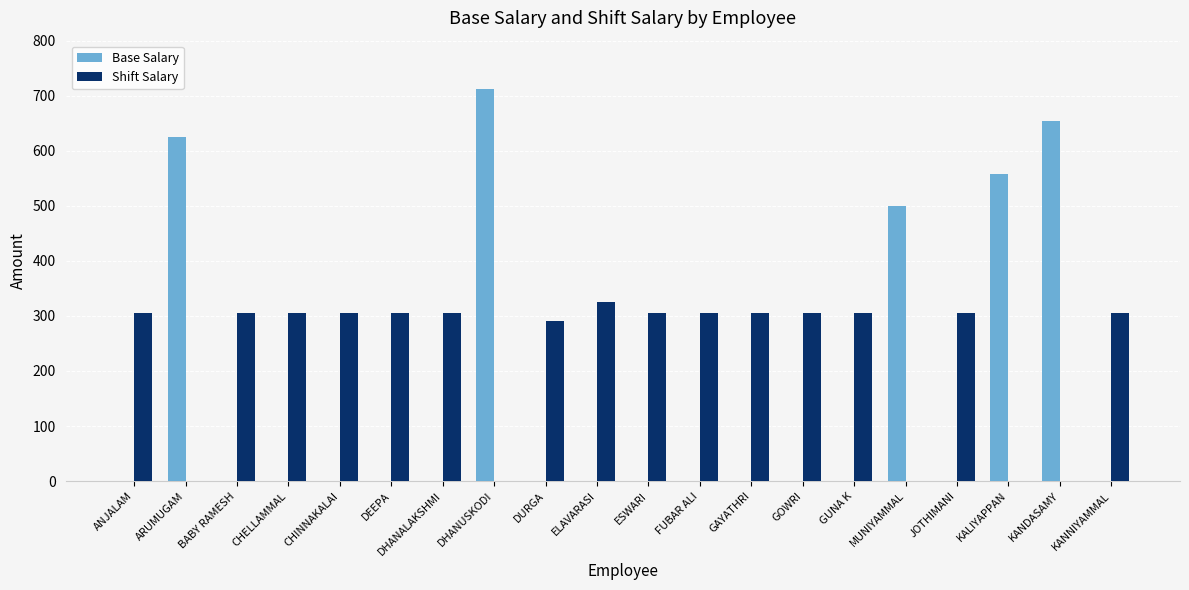

Where is Base Salary nearest to the value 355?

MUNIYAMMAL